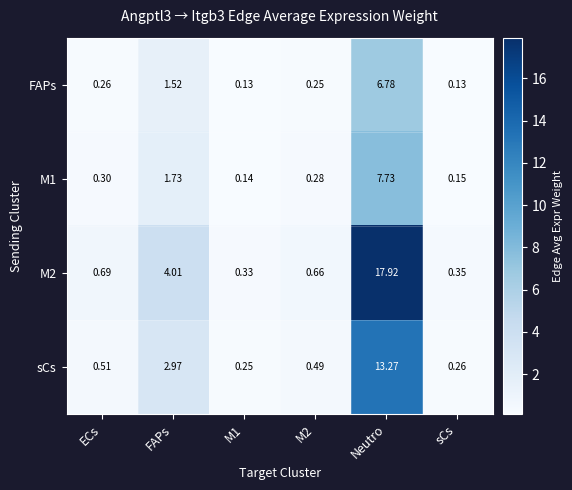

At which label is FAPs closest to 3?

FAPs